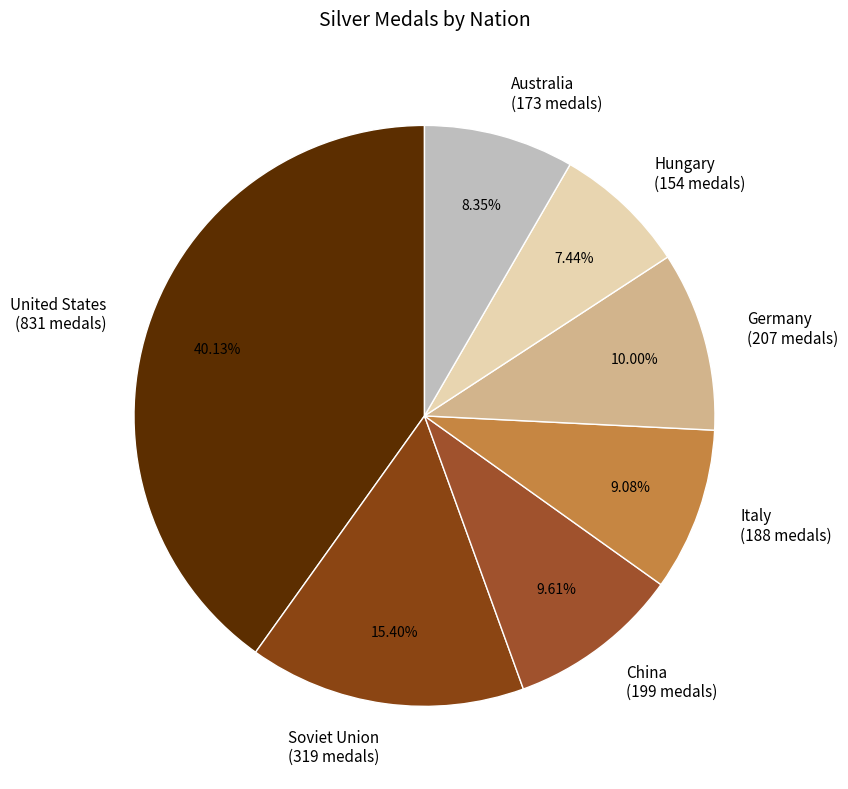

Which slice is the largest?

United States